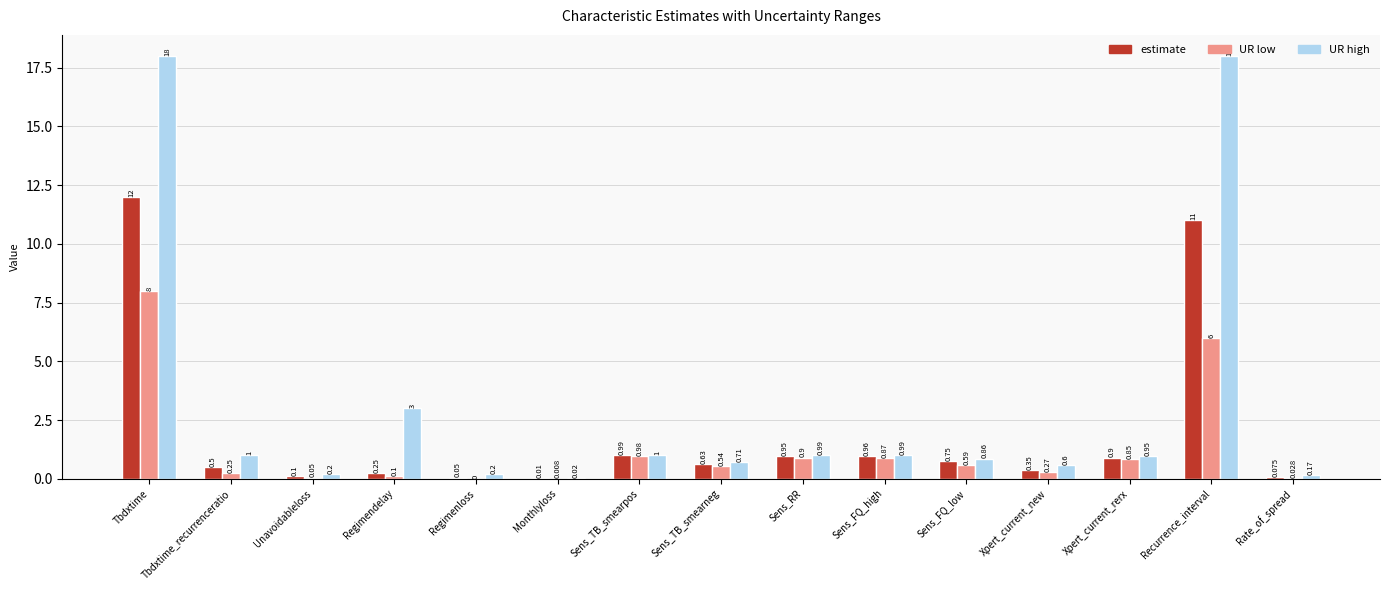

At which label is UR low closest to 4?

Recurrence_interval